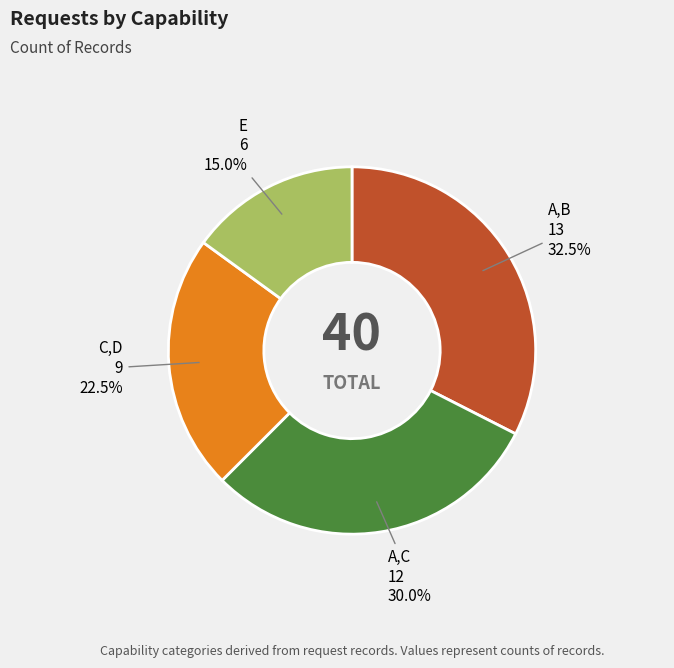

What is the ratio of the value at C,D to the value at A,C?

0.8